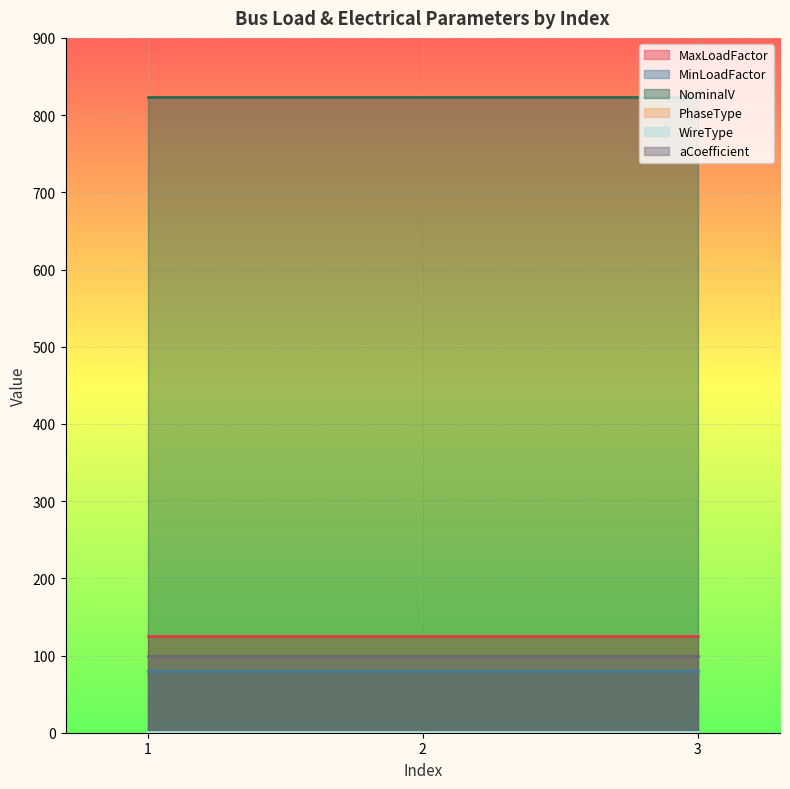

Reading right to left, transcribe all the data shown in this chart.

MaxLoadFactor: 3=125	2=125	1=125
MinLoadFactor: 3=80	2=80	1=80
NominalV: 3=824	2=824	1=824
PhaseType: 3=0	2=0	1=0
WireType: 3=1	2=1	1=1
aCoefficient: 3=100	2=100	1=100